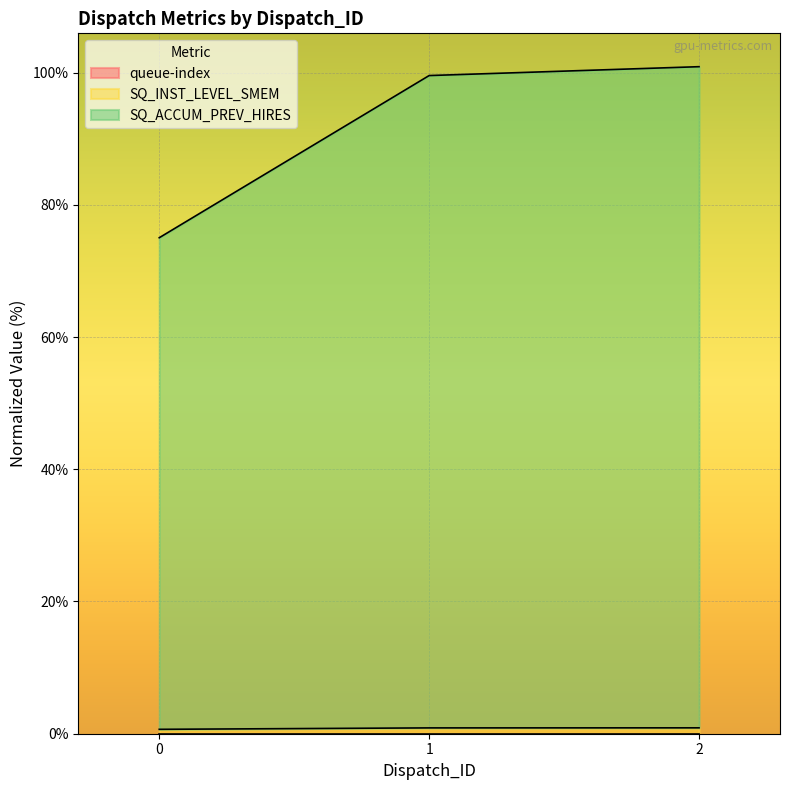

What is the total value across all series at 2?

100.9